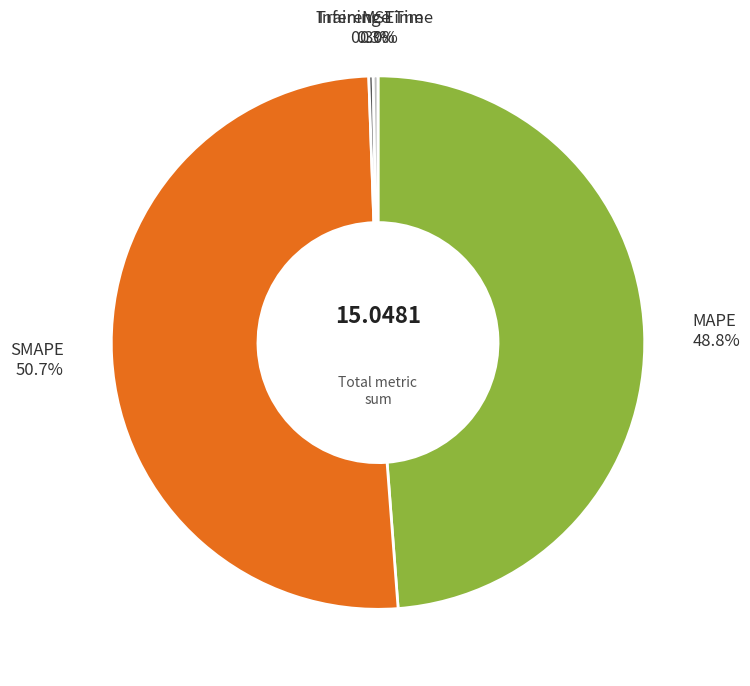

Is there any slice that represents more than half of the pie?

Yes